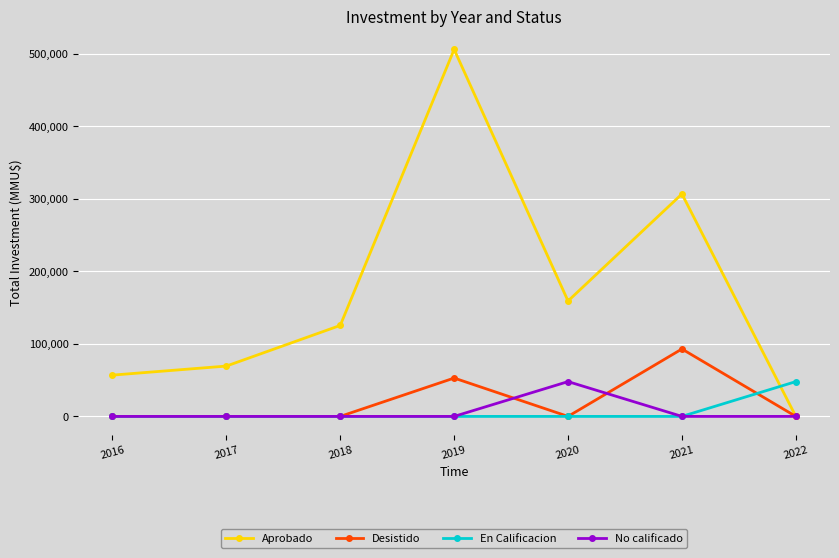

Reading left to right, what are all the values shown in this chart?

Aprobado: 2016=56942	2017=69420	2018=125490	2019=506208	2020=159189	2021=306814	2022=0
Desistido: 2016=0	2017=0	2018=0	2019=52900	2020=0	2021=93000	2022=0
En Calificacion: 2016=0	2017=0	2018=0	2019=0	2020=0	2021=0	2022=48000
No calificado: 2016=0	2017=0	2018=0	2019=0	2020=48000	2021=0	2022=0